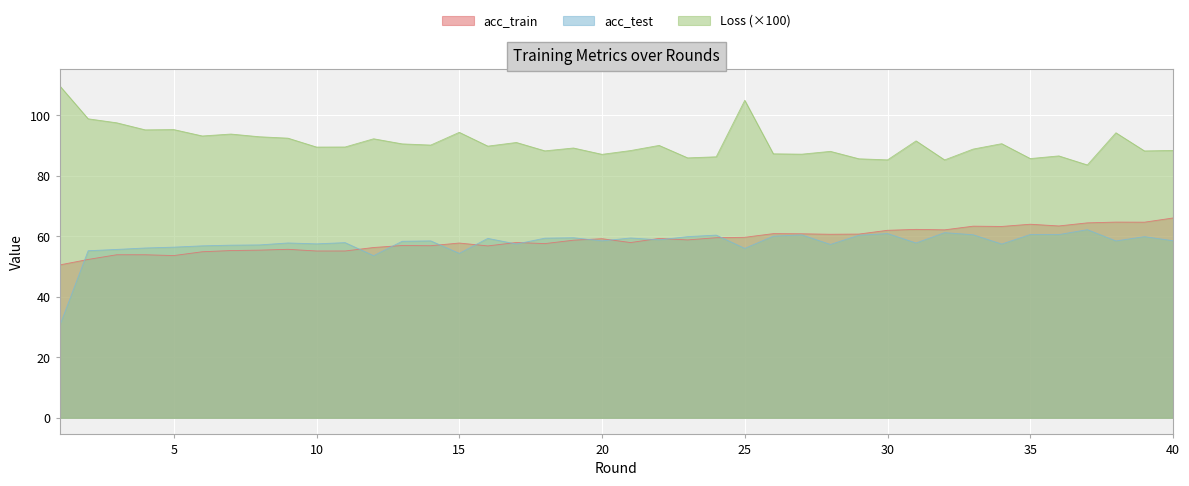

Reading left to right, extract all data points from this chart.

acc_train: 50.5	52.3	53.9	53.9	53.6	54.9	55.3	55.4	55.7	55.1	55.1	56.3	56.9	56.8	57.7	56.8	57.9	57.5	58.7	59.2	57.9	59.3	58.8	59.5	59.6	60.8	60.8	60.6	60.7	61.9	62.2	62.1	63.3	63.2	63.9	63.4	64.4	64.7	64.6	66.0
acc_test: 30.3	55.2	55.6	56.1	56.4	56.8	57.0	57.1	57.8	57.5	57.9	53.6	58.3	58.4	54.3	59.3	57.4	59.3	59.5	58.5	59.4	58.8	59.8	60.4	56.0	60.0	60.4	57.3	60.3	60.9	57.7	61.2	60.5	57.4	60.5	60.5	62.2	58.4	59.8	58.5
Loss: 109.7	98.8	97.5	95.1	95.2	93.1	93.7	92.8	92.4	89.4	89.5	92.2	90.5	90.1	94.3	89.7	91.0	88.2	89.1	87.0	88.3	90.0	85.9	86.2	104.9	87.2	87.1	88.0	85.6	85.2	91.5	85.2	88.8	90.6	85.6	86.5	83.5	94.2	88.2	88.3